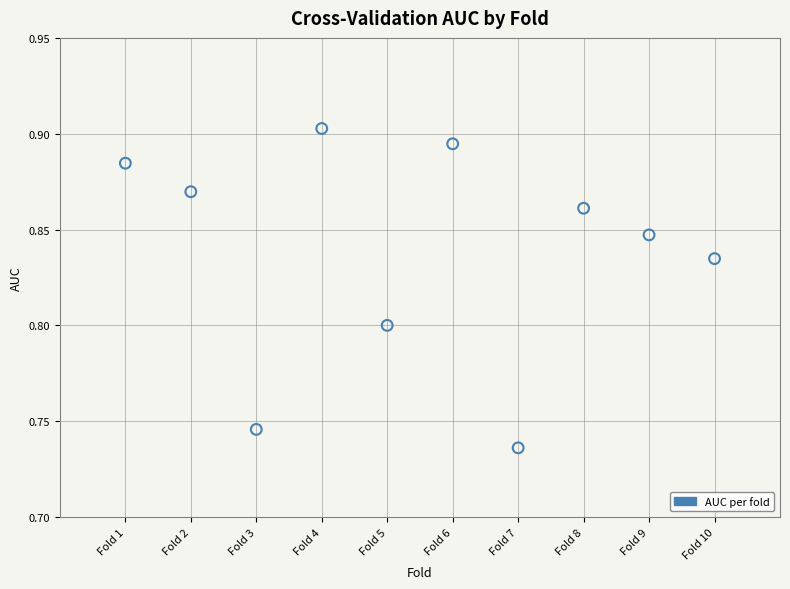

What is the range of X values (max minus min)?

9.0